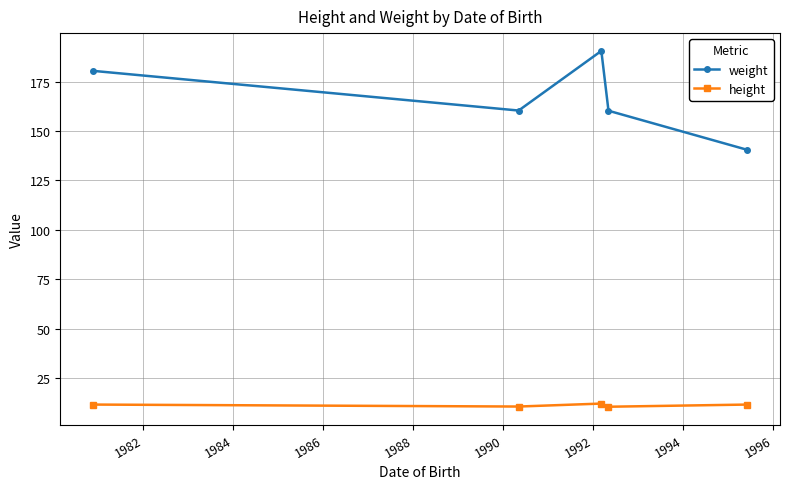

At how many categories does at least one series exceed 137?

5